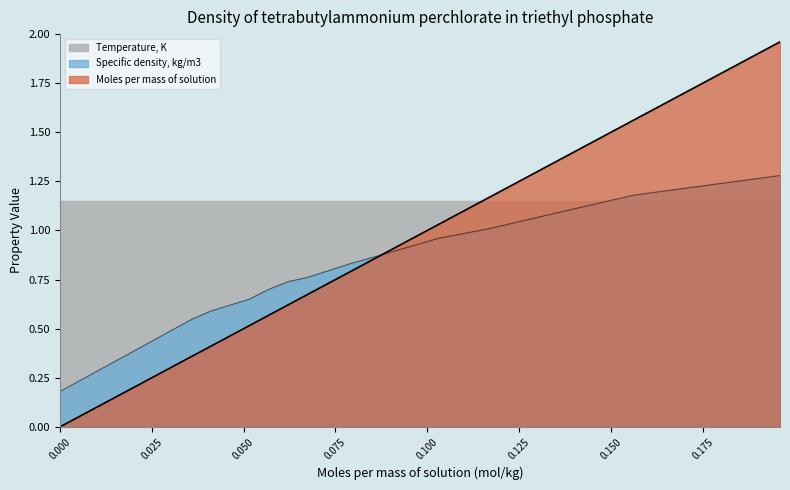

The value of Specific density, kg/m3 at 0.04115 is 0.6. True or false?

True